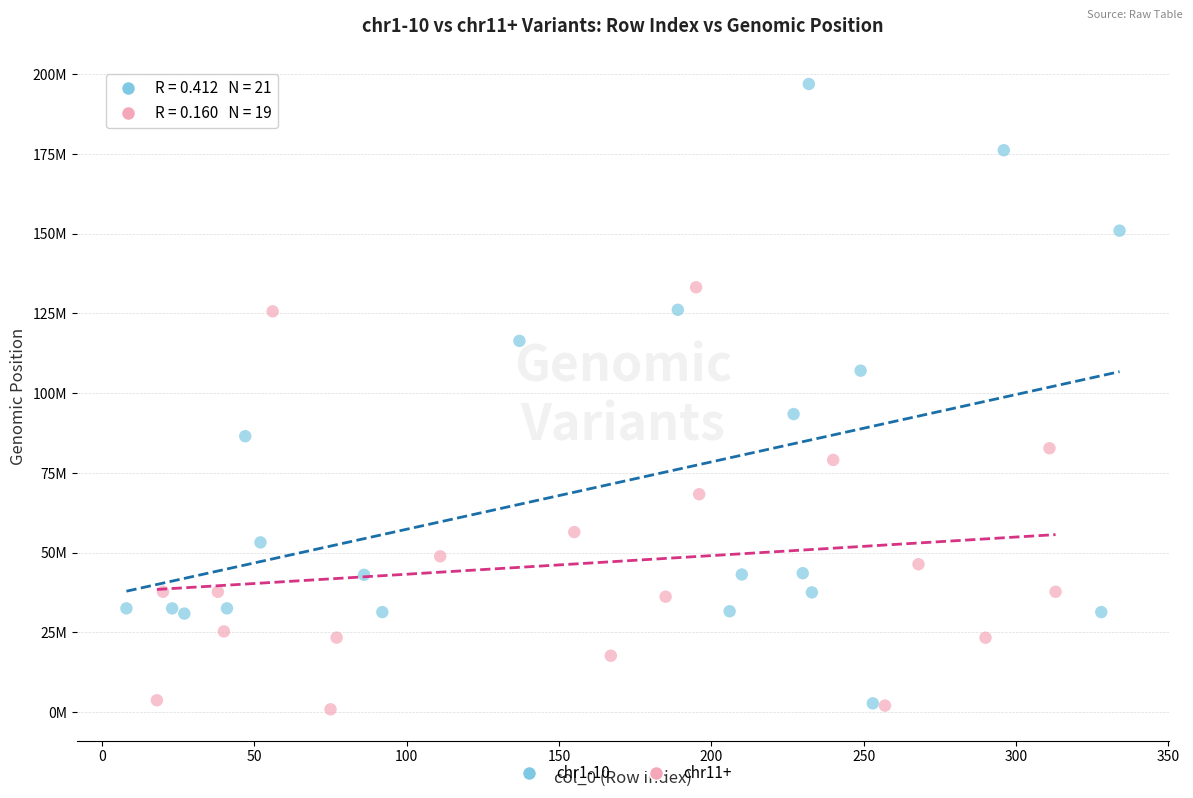

What are all the series names shown in the legend?

chr1-10, chr11+